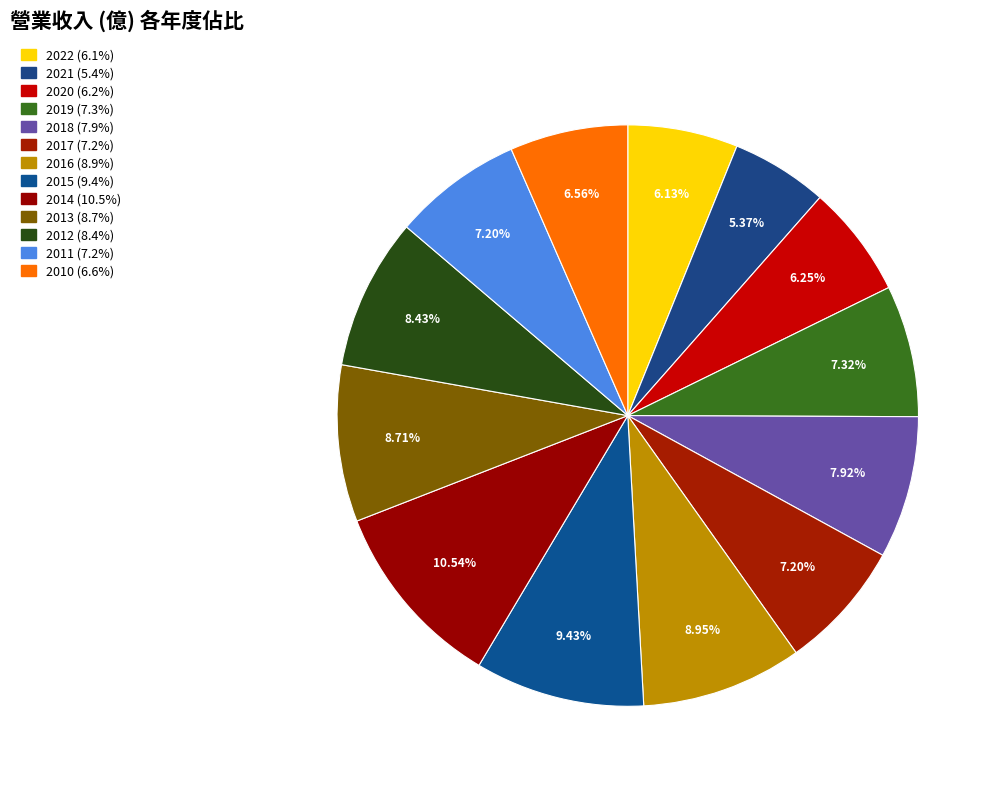

Which has a higher value, 2016 or 2022?

2016